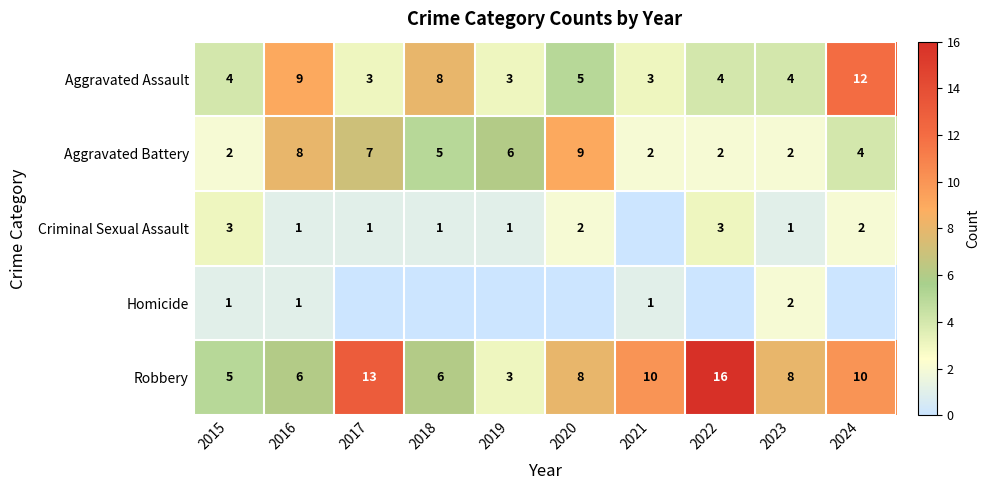

What is the difference between the Robbery values at 2017 and 2020?

5